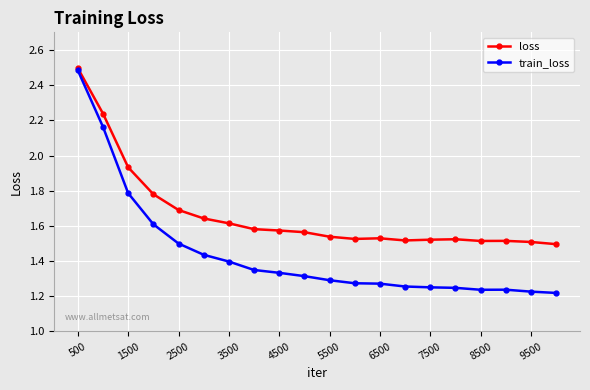

Which series has the widest spread of values?

train_loss